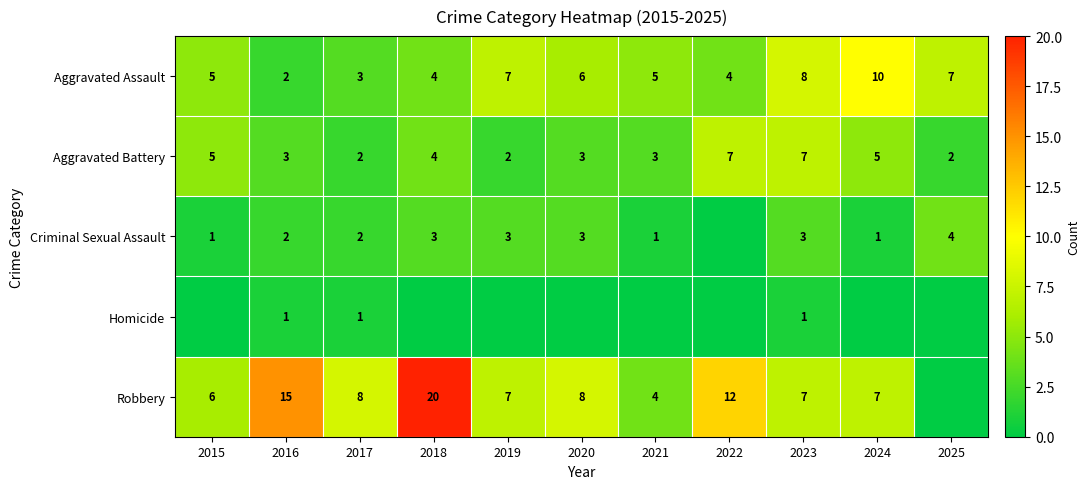

Rank the series by their average value, from highest to lowest.

Robbery, Aggravated Assault, Aggravated Battery, Criminal Sexual Assault, Homicide